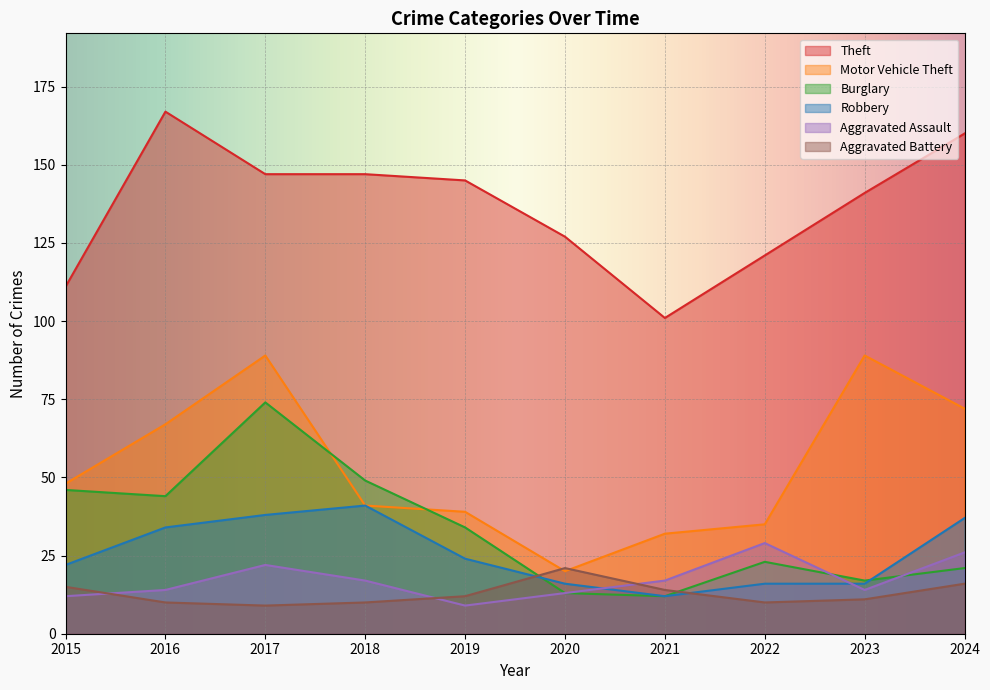

How many intersections are there between Aggravated Battery and Aggravated Assault?

3